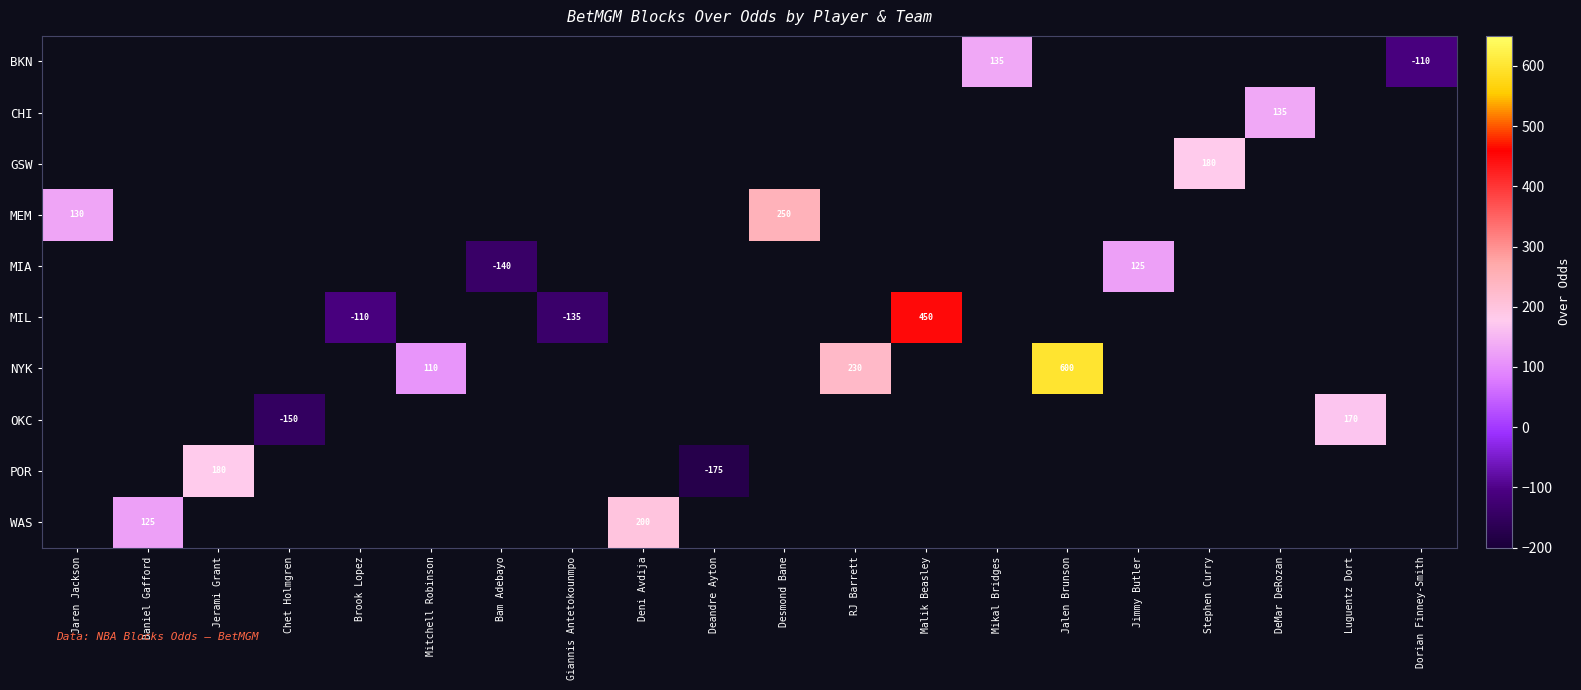

Between Giannis Antetokounmpo and Mitchell Robinson, which is larger?

Mitchell Robinson